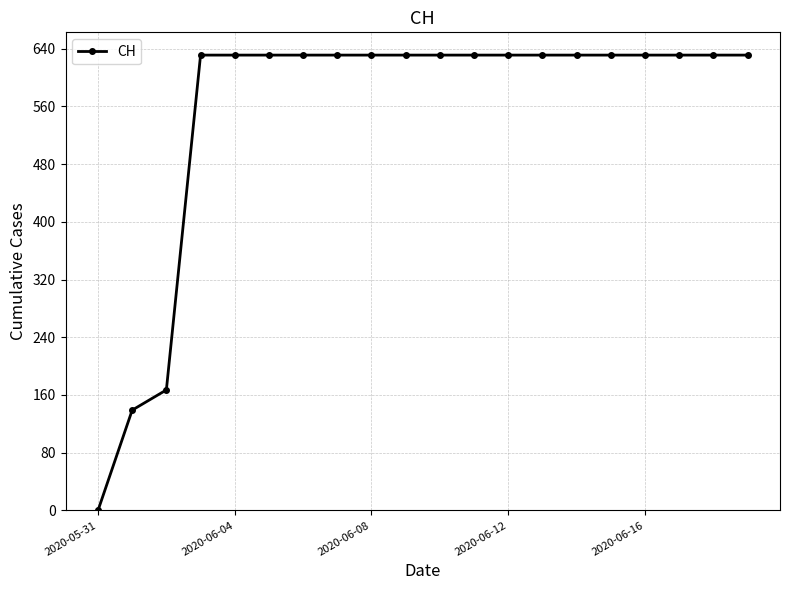

What is the average value?

552